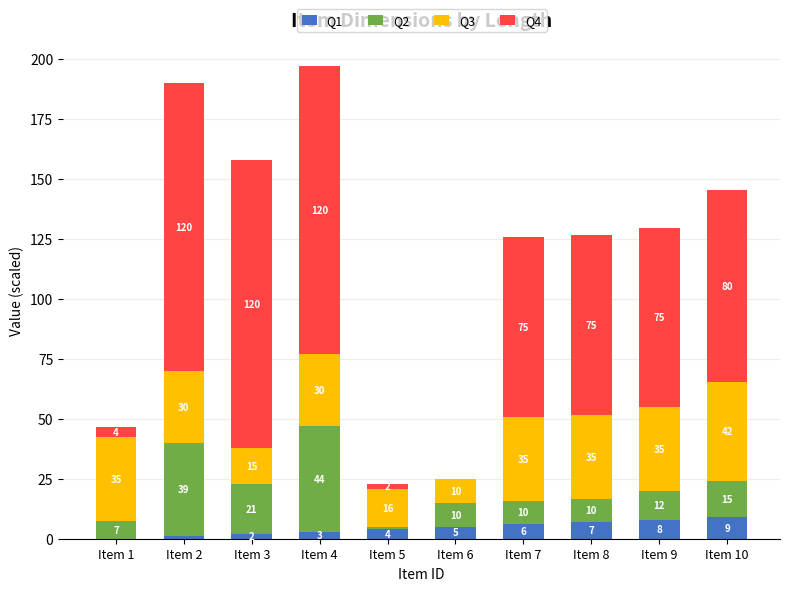

The value of Q1 at Item 2 is 1.0. True or false?

True